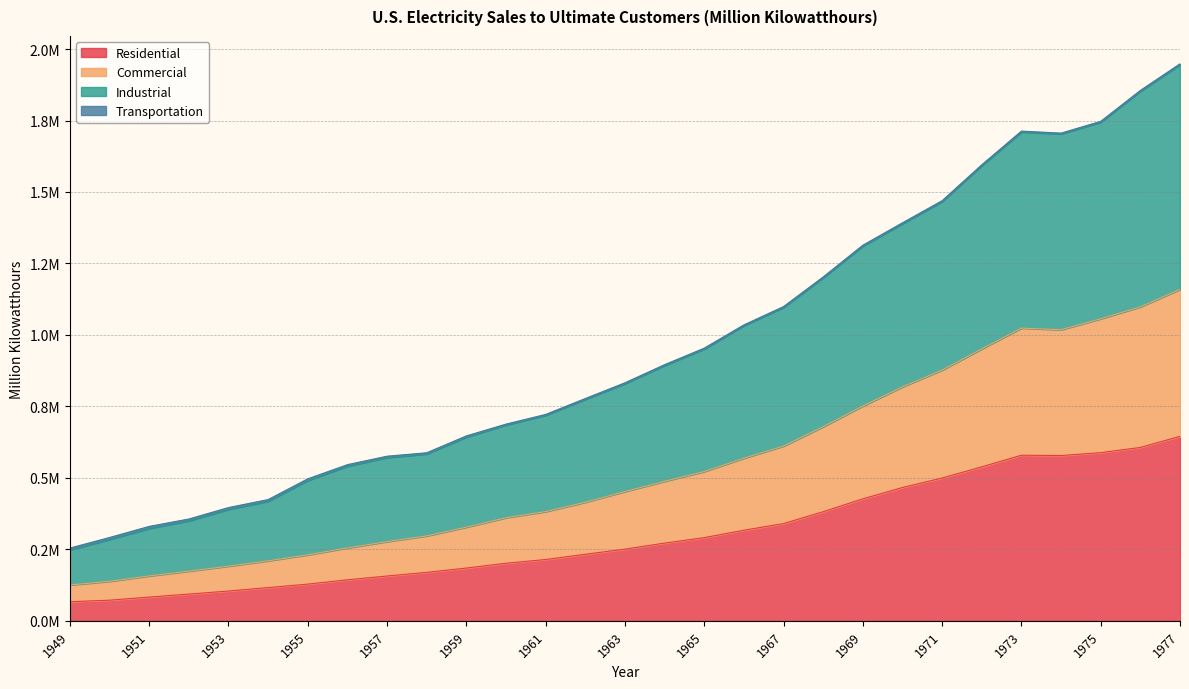

What is the average value of the Residential series?

301653.3